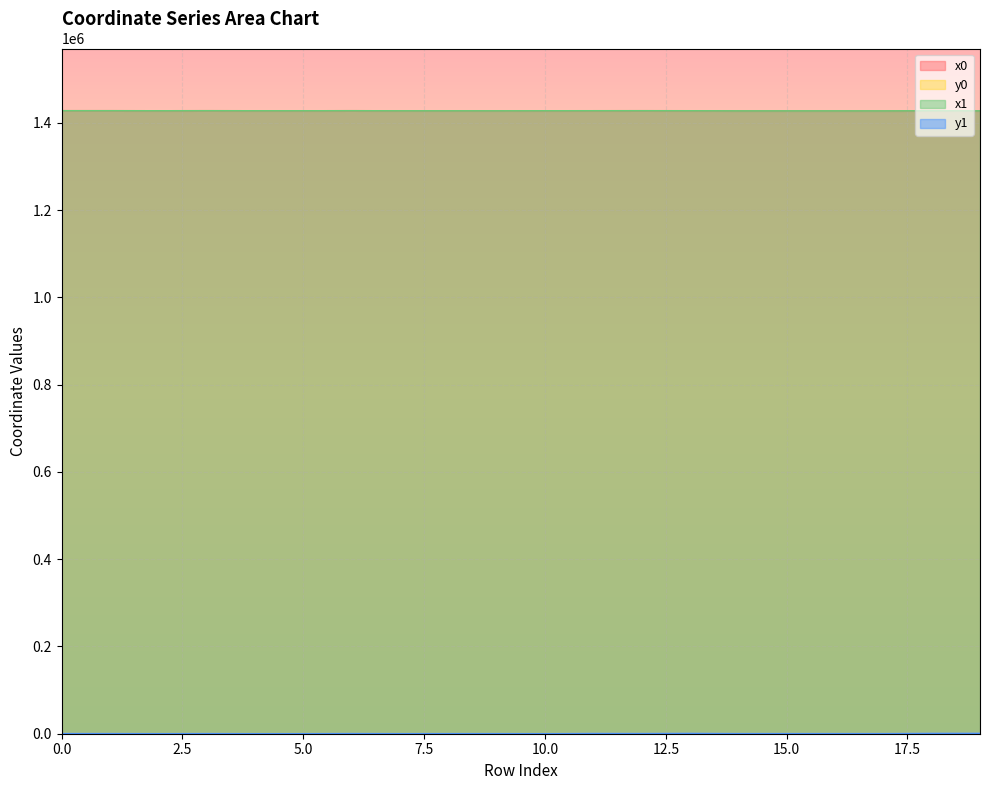

What is the greatest value displayed?

1427819.1